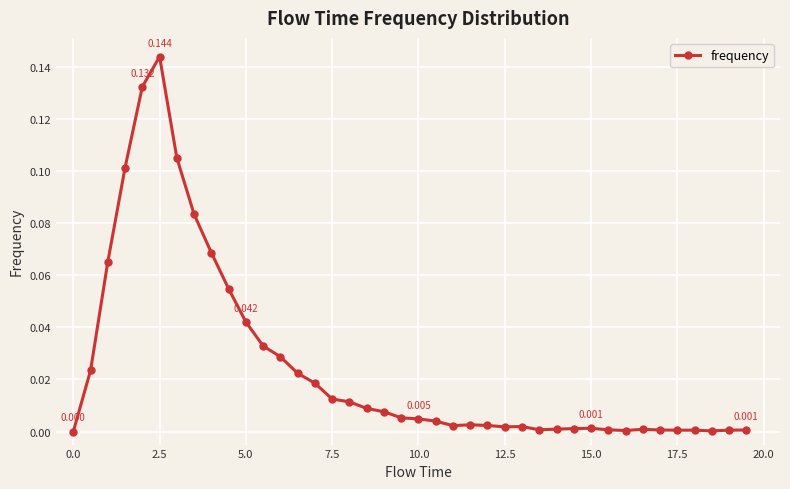

True or false: the data has more than 0 interior local peaks.

True